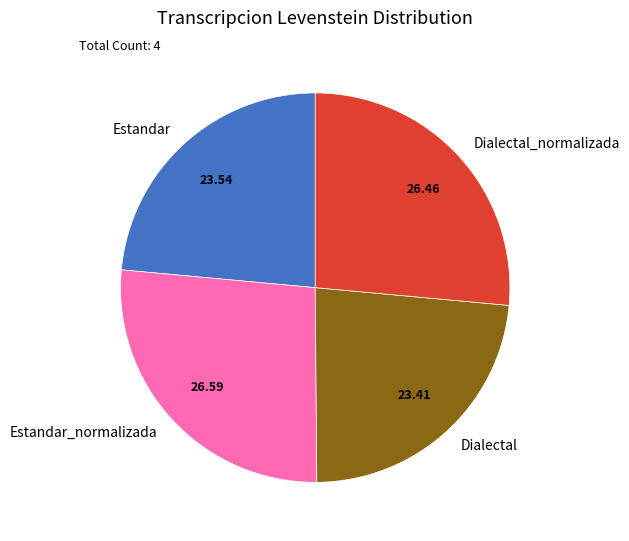

Approximately how many times larger is the value at Estandar_normalizada compared to Dialectal_normalizada?

1.0